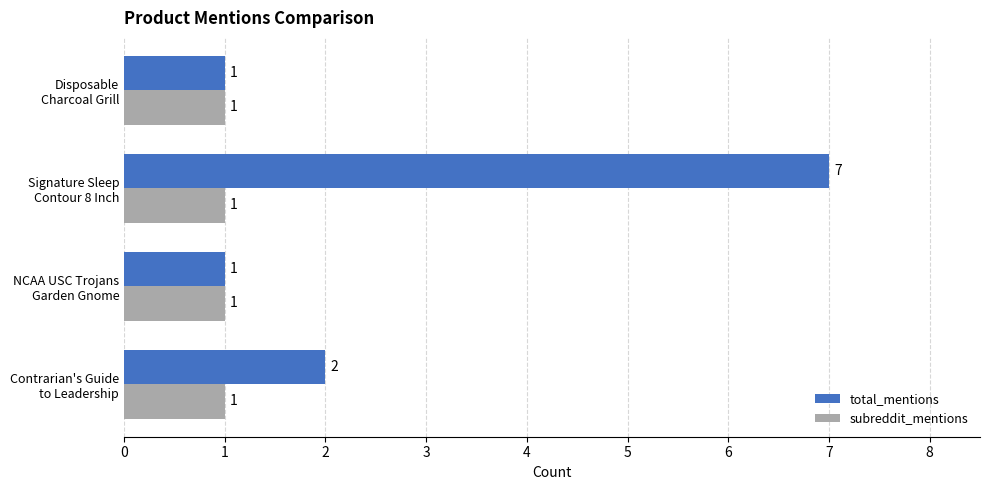

Which series has the largest range (max minus min)?

total_mentions